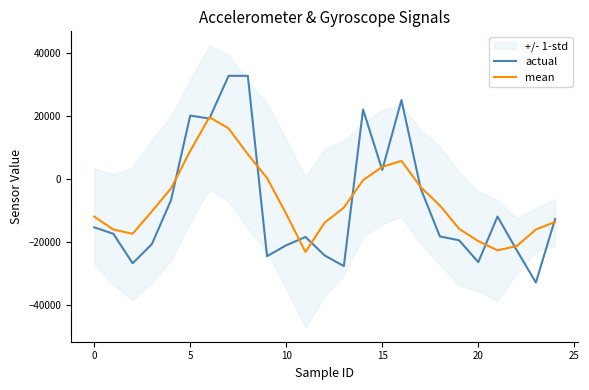

True or false: actual and mean intersect in this chart.

True